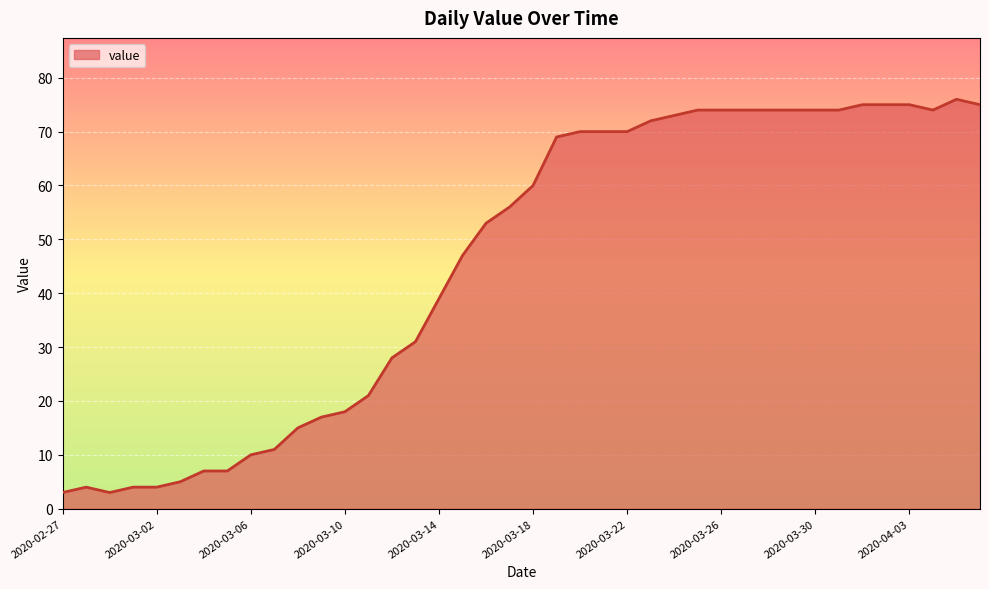

What is the smallest value displayed?

3